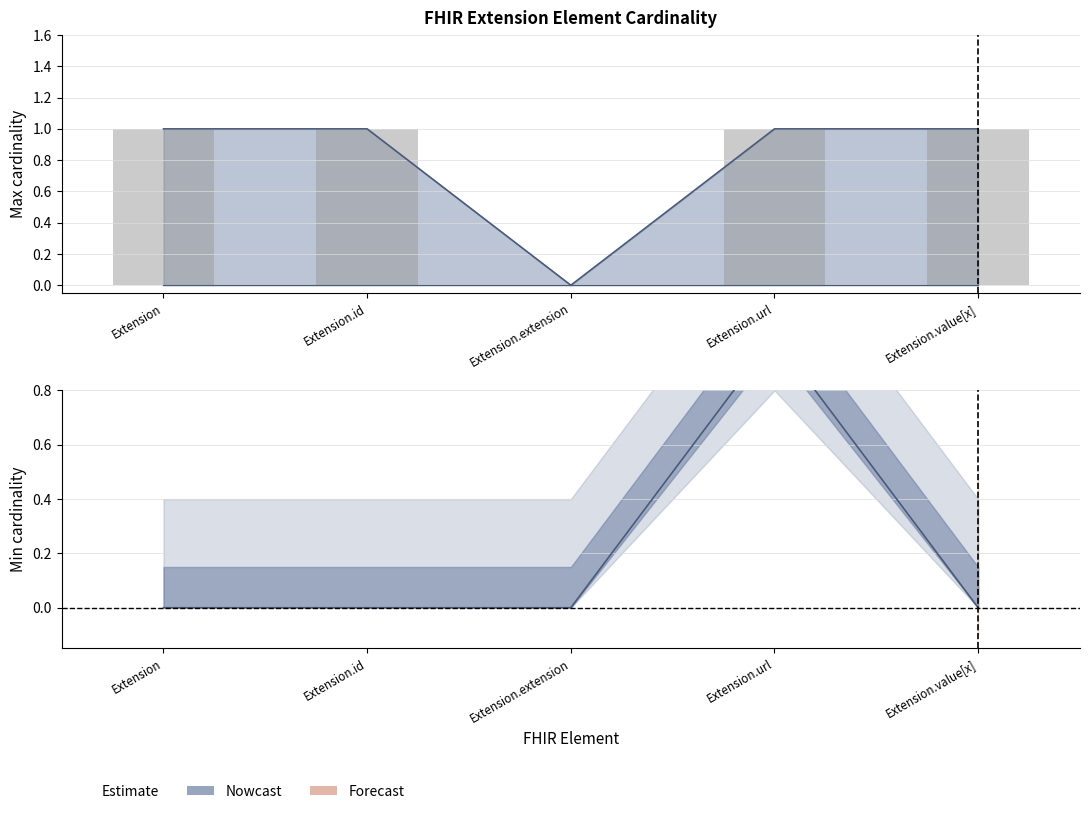

How many min_cardinality values are between 0 and 1?

5